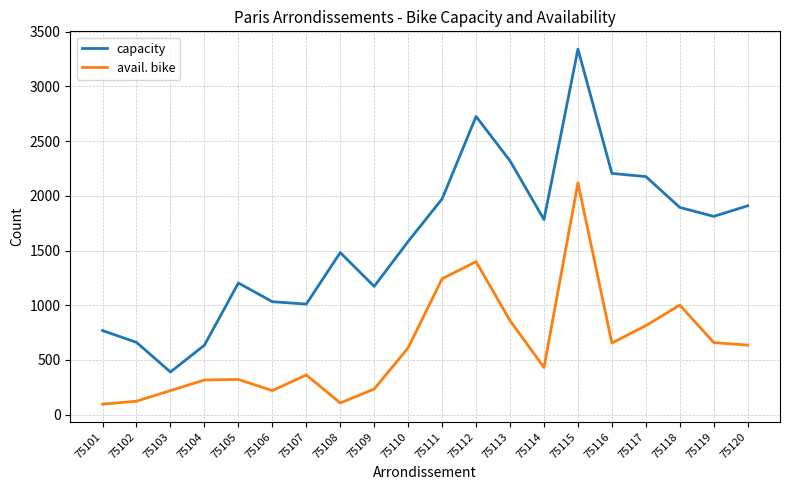

What is the sum of all capacity values?

32071